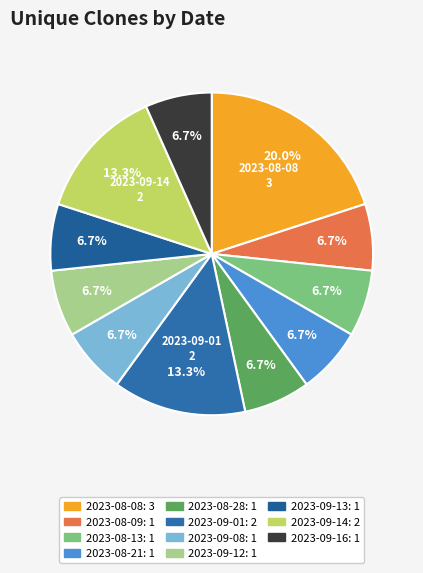

How many segments does this pie chart have?

11